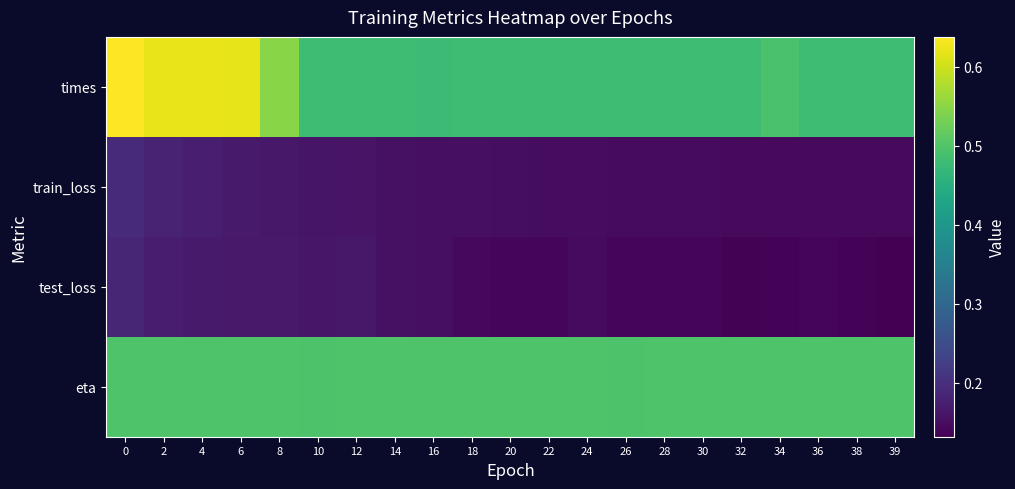

Which has a higher value, 34 or 24?

34